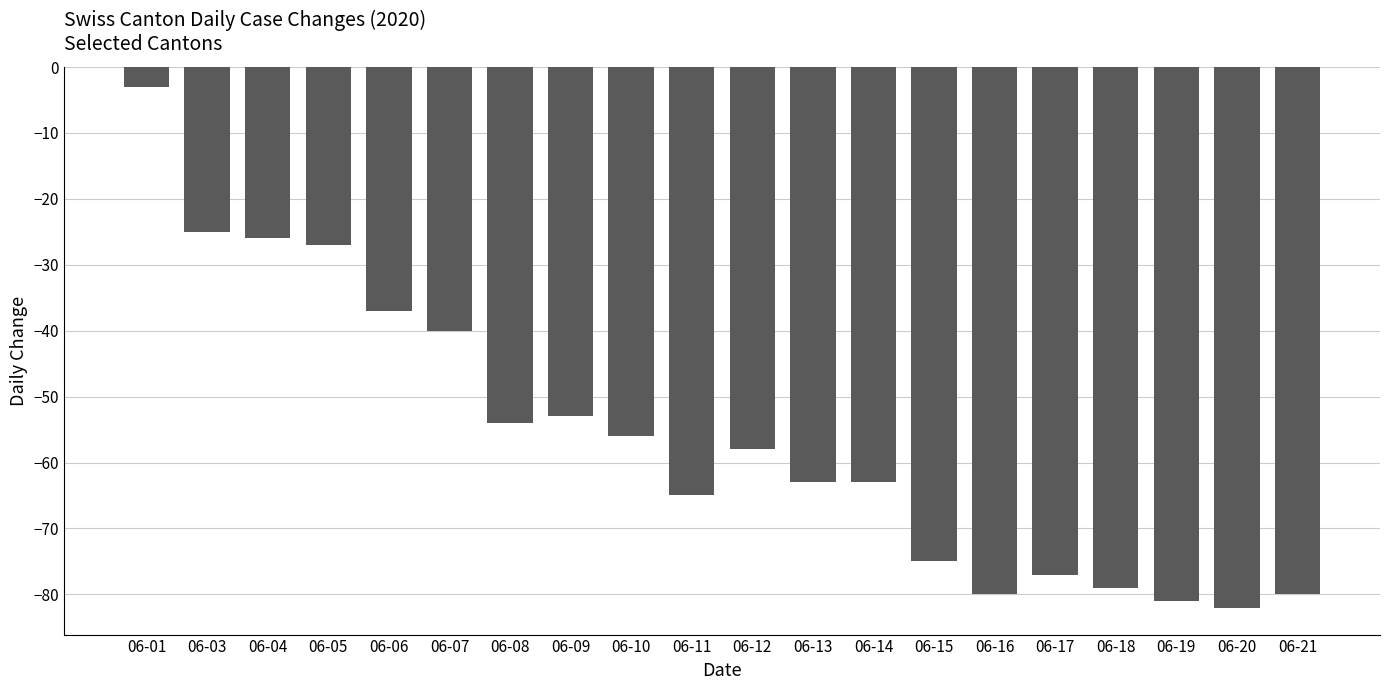

How many categories are shown in the chart?

20